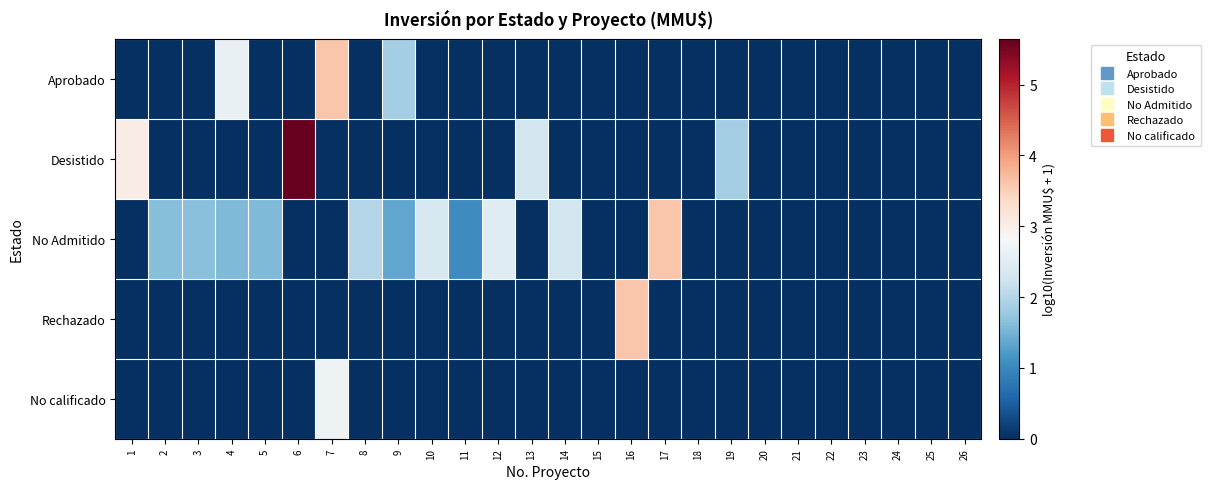

Reading right to left, list all the values displayed in this chart.

Aprobado: 26=0.0	25=0.0	24=0.0	23=0.0	22=0.0	21=0.0	20=0.0	19=0.0	18=0.0	17=0.0	16=0.0	15=0.0	14=0.0	13=0.0	12=0.0	11=0.0	10=0.0	9=1.9	8=0.0	7=3.6	6=0.0	5=0.0	4=2.6	3=0.0	2=0.0	1=0.0
Desistido: 26=0.0	25=0.0	24=0.0	23=0.0	22=0.0	21=0.0	20=0.0	19=1.9	18=0.0	17=0.0	16=0.0	15=0.0	14=0.0	13=2.3	12=0.0	11=0.0	10=0.0	9=0.0	8=0.0	7=0.0	6=5.6	5=0.0	4=0.0	3=0.0	2=0.0	1=3.0
No Admitido: 26=0.0	25=0.0	24=0.0	23=0.0	22=0.0	21=0.0	20=0.0	19=0.0	18=0.0	17=3.6	16=0.0	15=0.0	14=2.3	13=0.0	12=2.5	11=1.0	10=2.4	9=1.4	8=2.0	7=0.0	6=0.0	5=1.6	4=1.6	3=1.6	2=1.6	1=0.0
Rechazado: 26=0.0	25=0.0	24=0.0	23=0.0	22=0.0	21=0.0	20=0.0	19=0.0	18=0.0	17=0.0	16=3.6	15=0.0	14=0.0	13=0.0	12=0.0	11=0.0	10=0.0	9=0.0	8=0.0	7=0.0	6=0.0	5=0.0	4=0.0	3=0.0	2=0.0	1=0.0
No calificado: 26=0.0	25=0.0	24=0.0	23=0.0	22=0.0	21=0.0	20=0.0	19=0.0	18=0.0	17=0.0	16=0.0	15=0.0	14=0.0	13=0.0	12=0.0	11=0.0	10=0.0	9=0.0	8=0.0	7=2.7	6=0.0	5=0.0	4=0.0	3=0.0	2=0.0	1=0.0